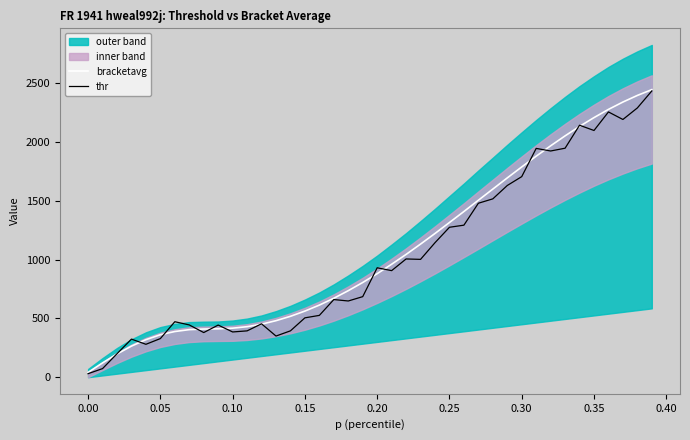

Does the chart have visible grid lines?

No